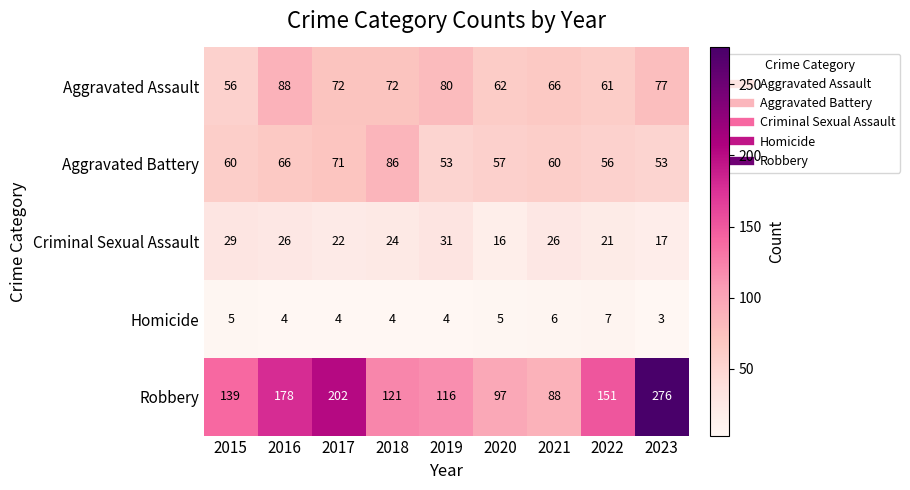

What is the difference between the maximum and second lowest values in the Aggravated Assault series?

27